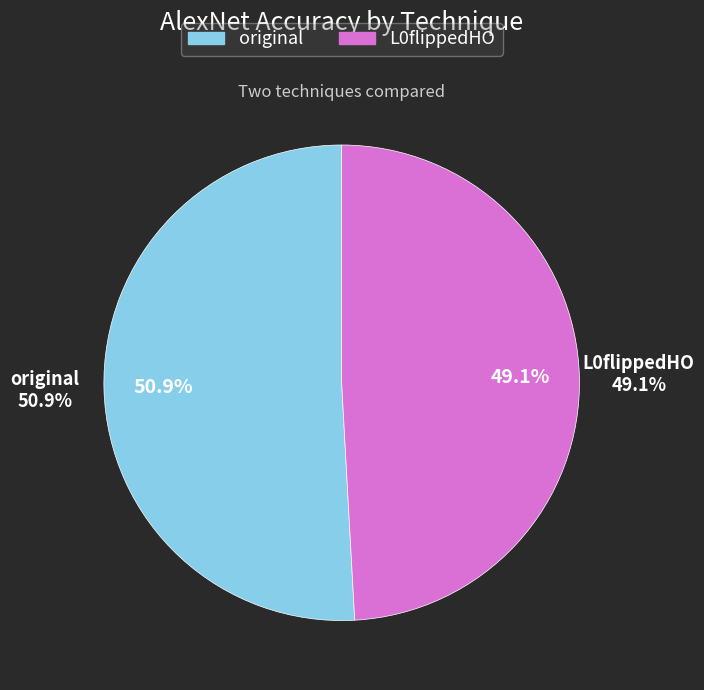

To the nearest percent, what is the average slice percentage?

50%